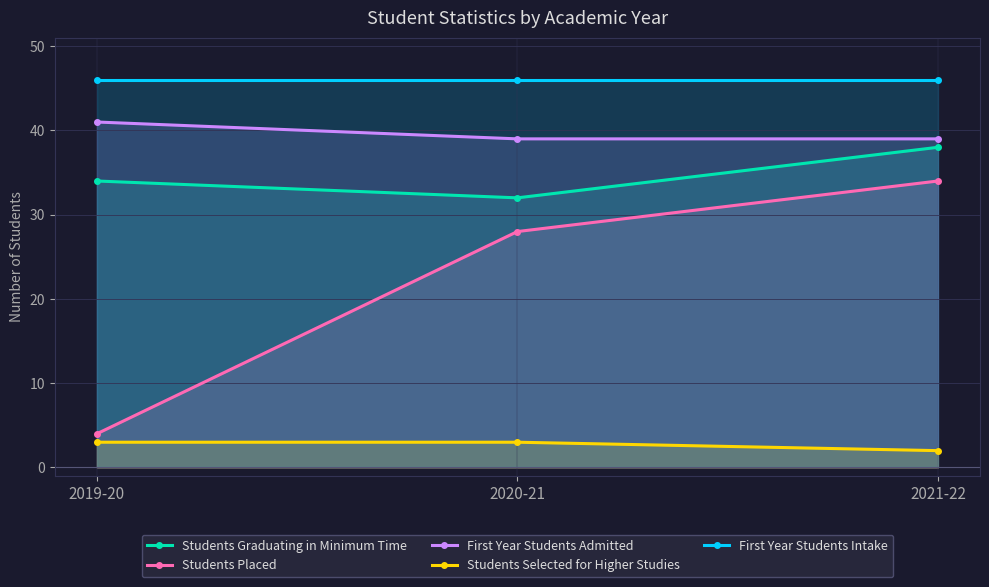

Which series has the largest total across all categories?

First Year Students Intake